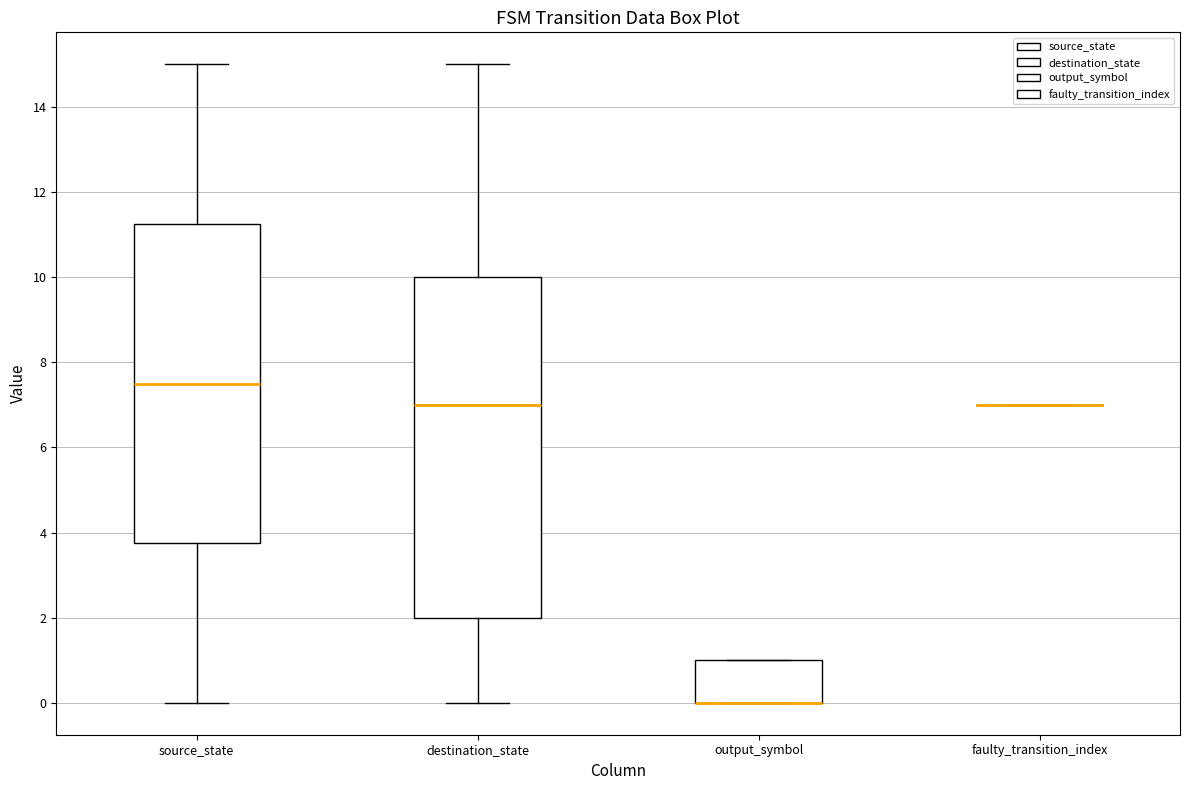

Where is the upper edge of the box for source_state on the y-axis? The values are not printed on the chart, so give them approximately, as read against the axis.

11.2